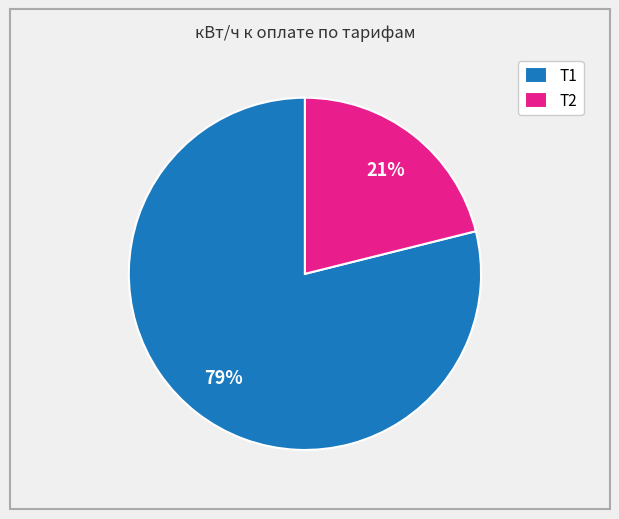

Rank the categories by value from highest to lowest.

Т1, Т2